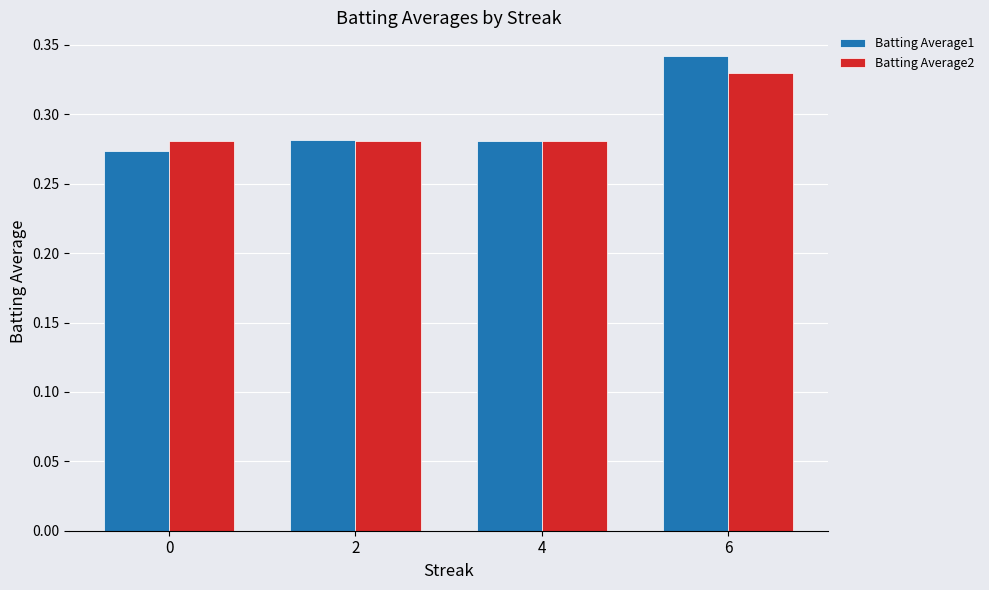

How many bars are there in total?

8